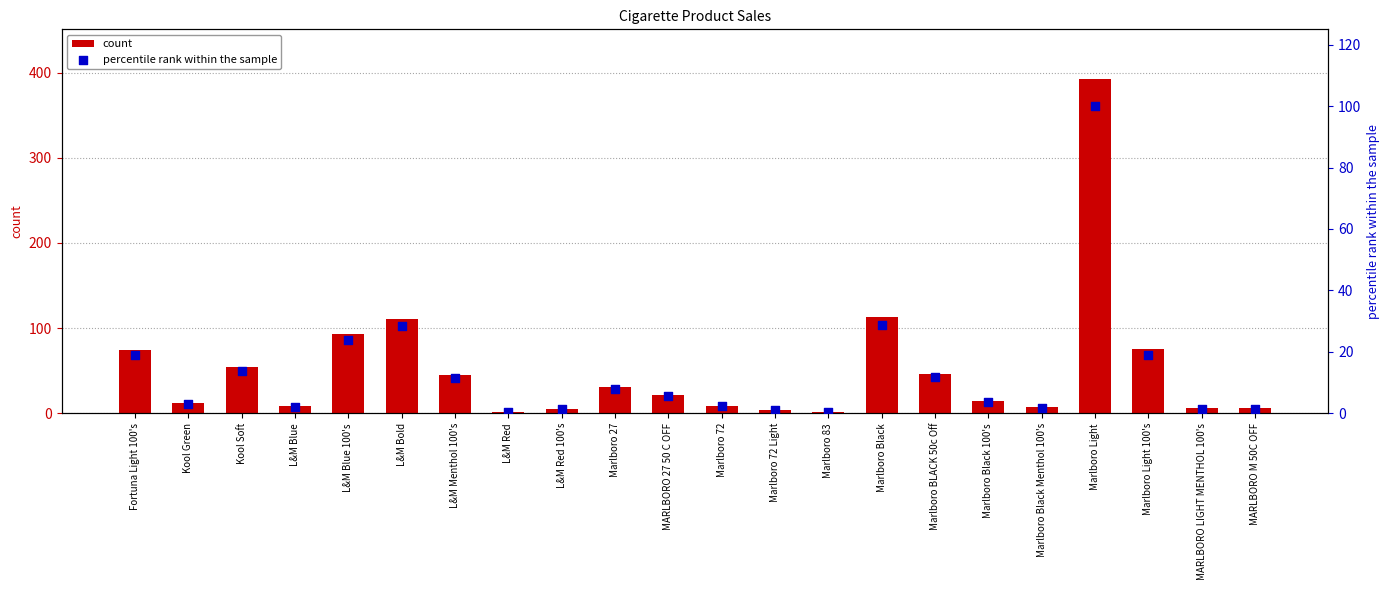

Which series has the largest total across all categories?

count